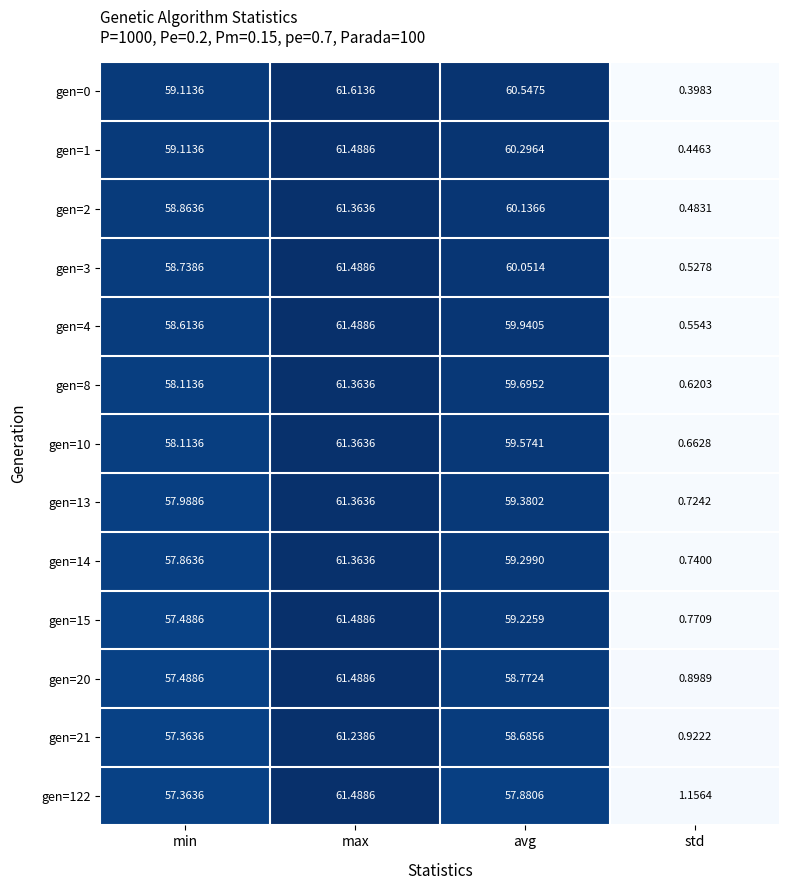

What is the spread (max minus min) of values at avg?

2.7